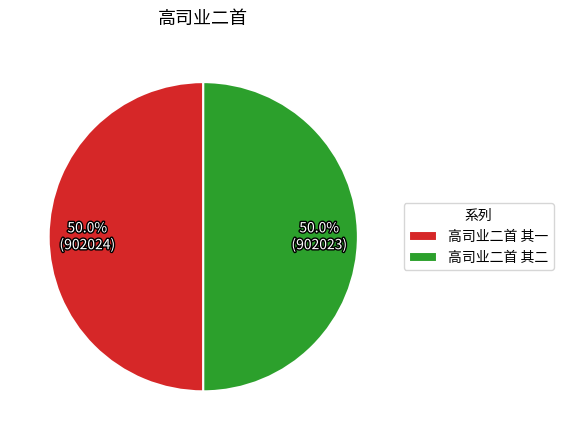

What is the ratio of the value at 高司业二首 其一 to the value at 高司业二首 其二?

1.0